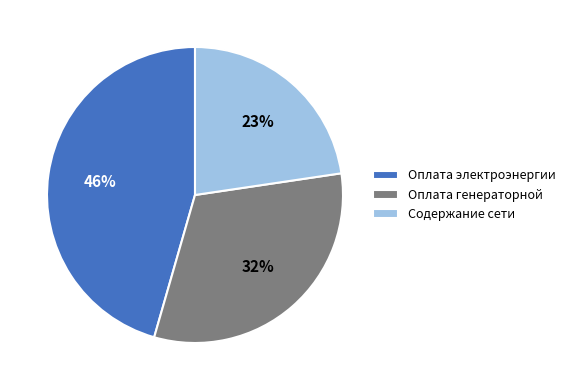

Approximately how many times larger is the value at Содержание сети compared to Оплата генераторной?

0.7